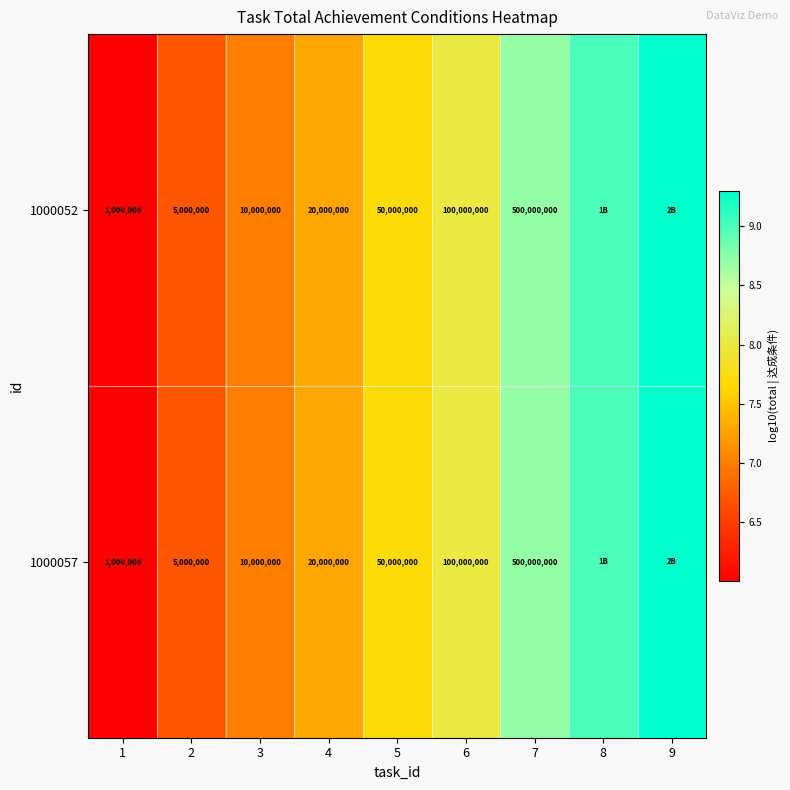

What is the difference between the 1000057 values at 4 and 3?

0.3